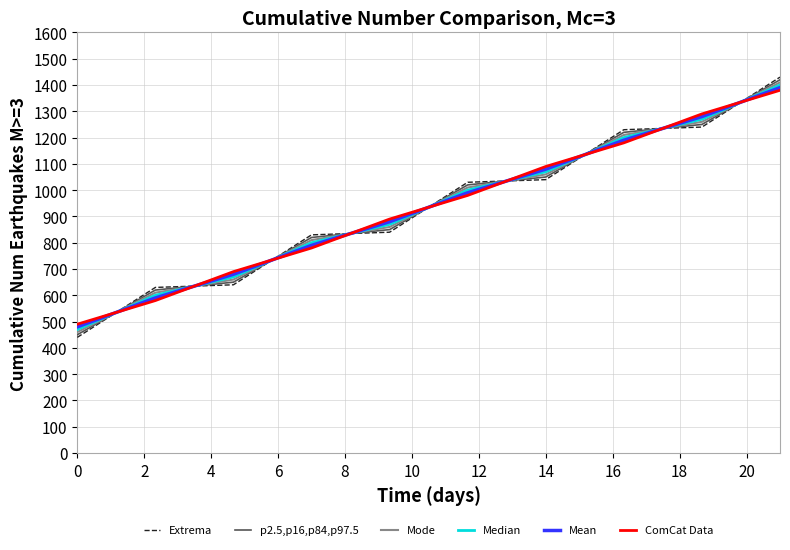

How many values in the p2.5,p16,p84,p97.5 series are below 1020?

5